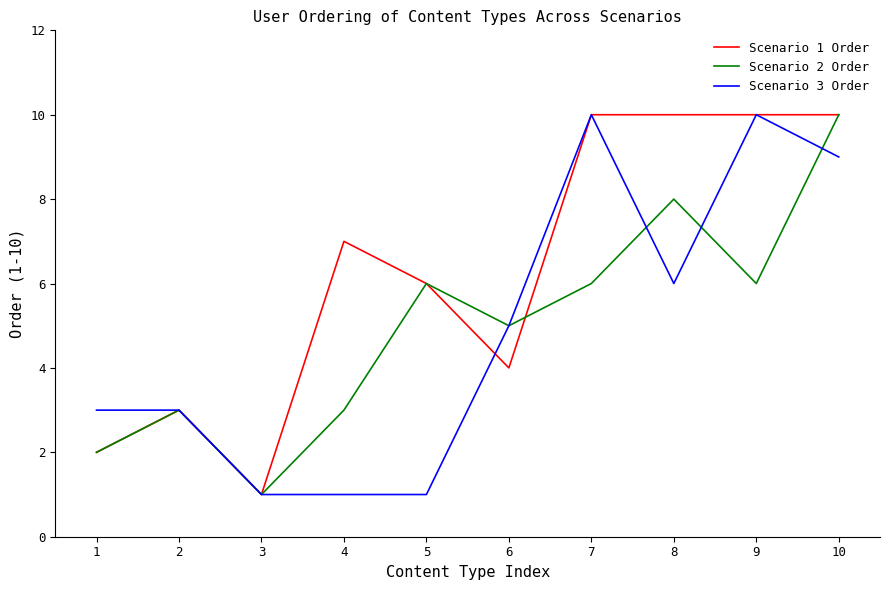

The value of Scenario 1 Order at 7 is 3. True or false?

False